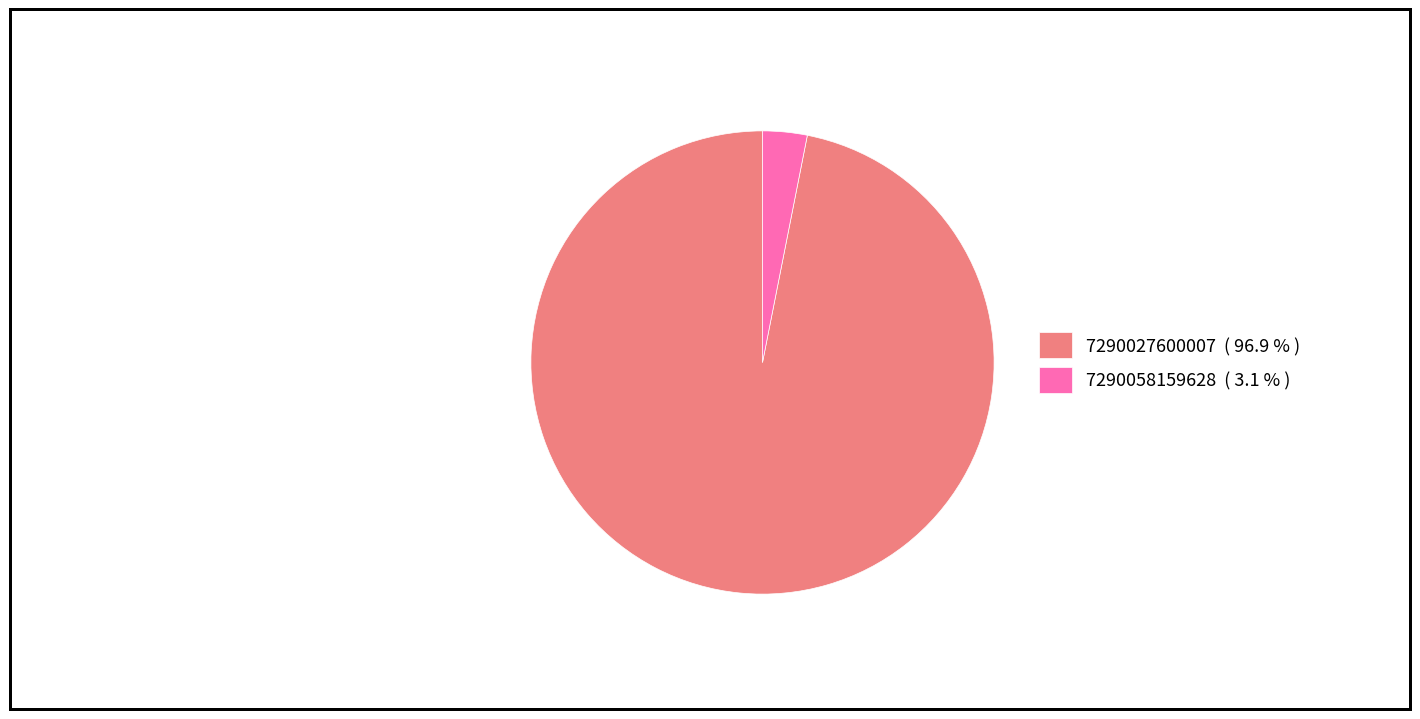

Which has a higher value, 7290058159628 ( 3.1 % ) or 7290027600007 ( 96.9 % )?

7290027600007 ( 96.9 % )